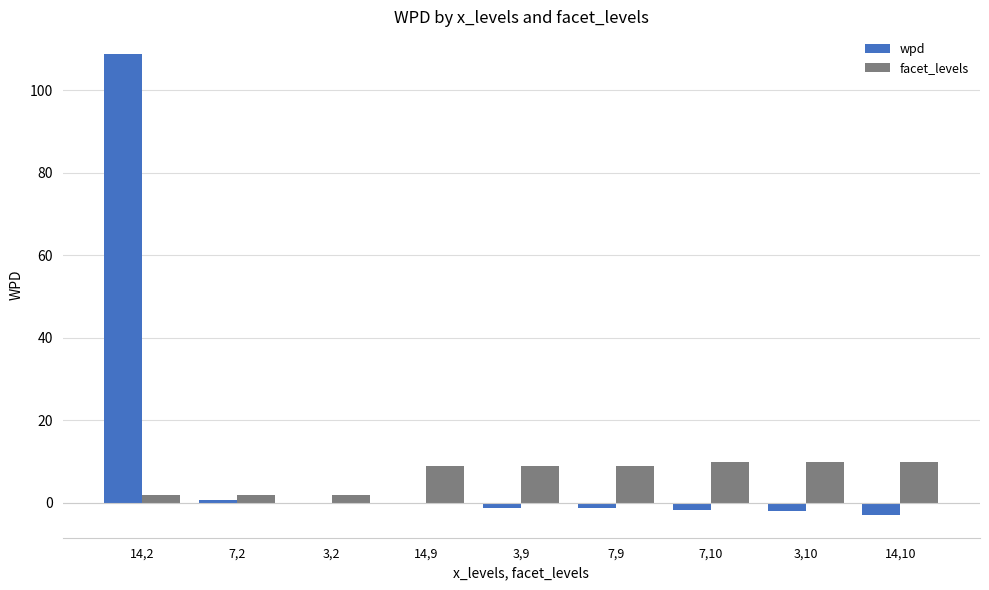

At which category is the sum across all series the highest?

14,2